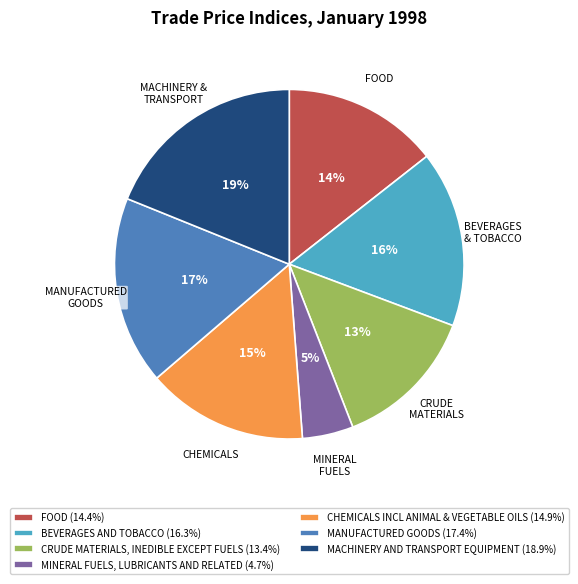

Does FOOD represent more than half of the total?

No